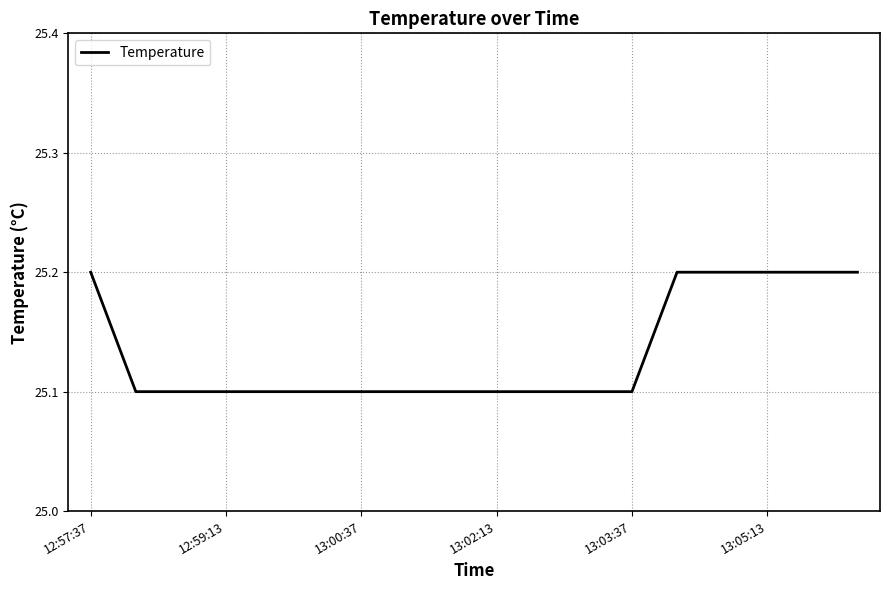

What is the greatest value displayed?

25.2